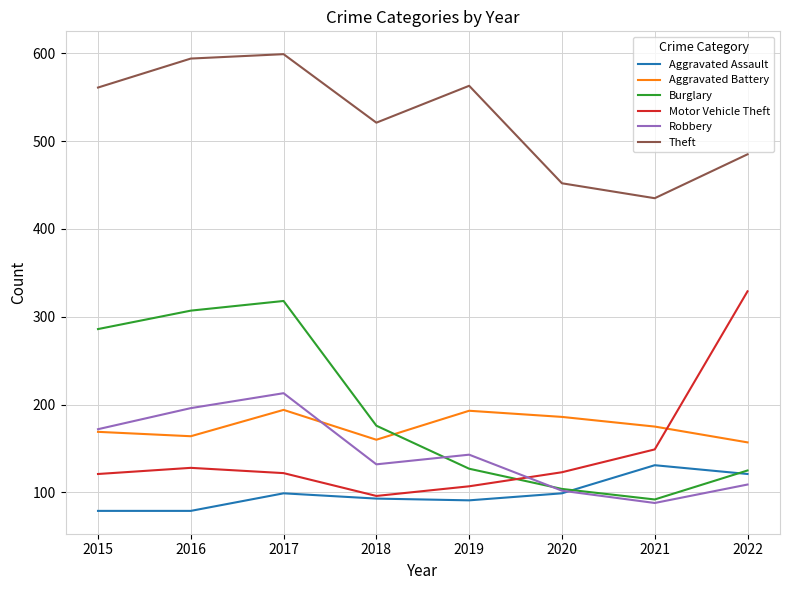

What is the difference between the second highest and second lowest values in the Aggravated Battery series?

33